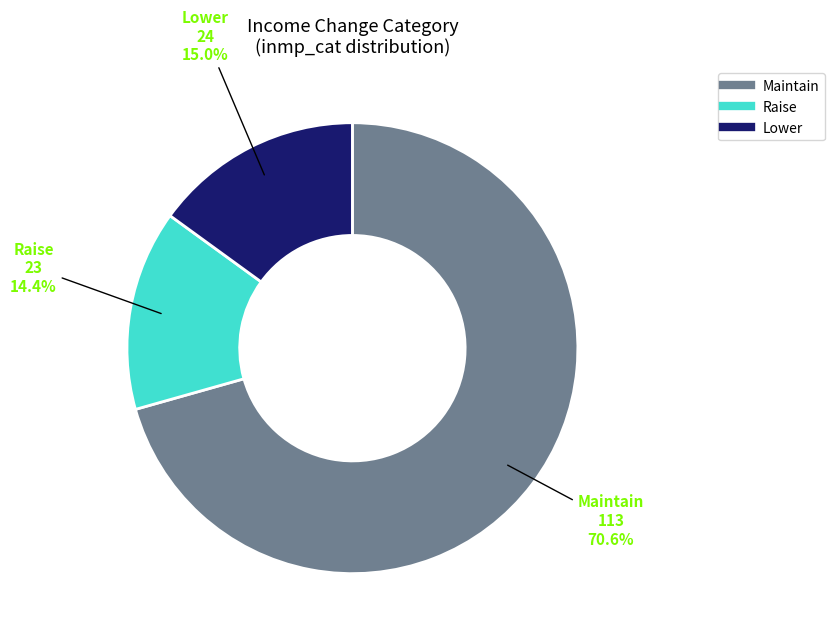

To the nearest percent, what percentage of the pie is Raise?

14%